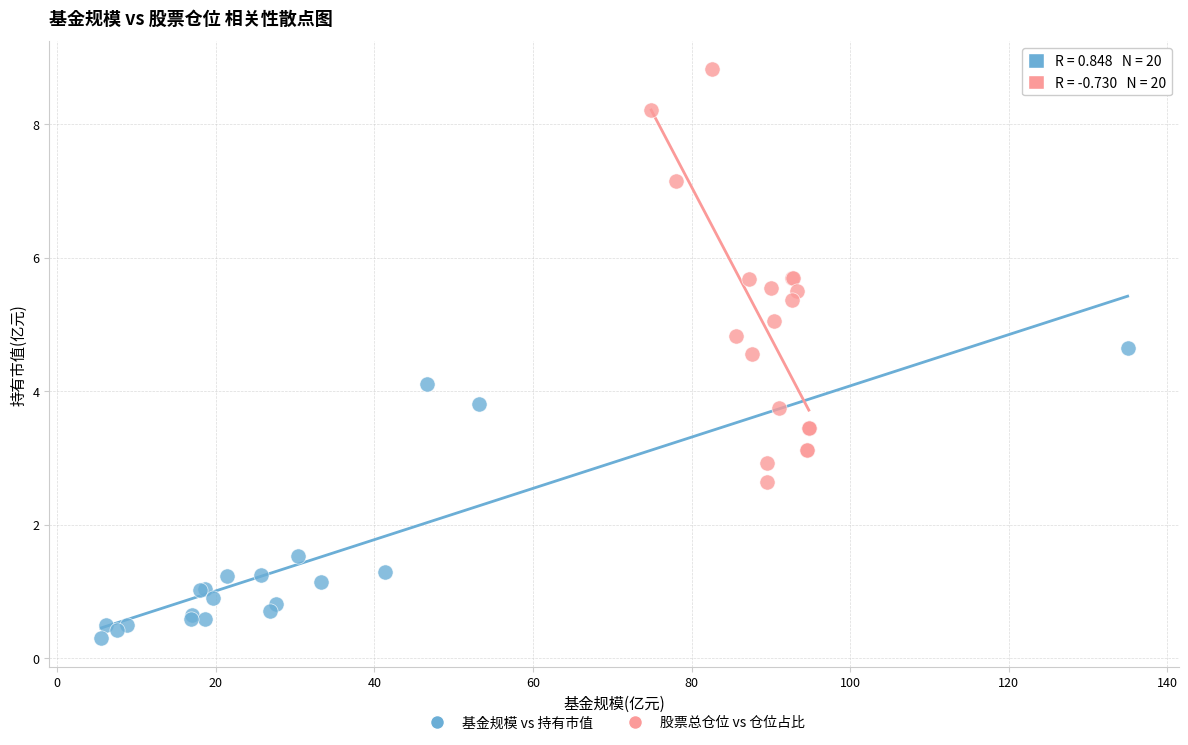

What are all the series names shown in the legend?

基金规模 vs 持有市值, 股票总仓位 vs 仓位占比